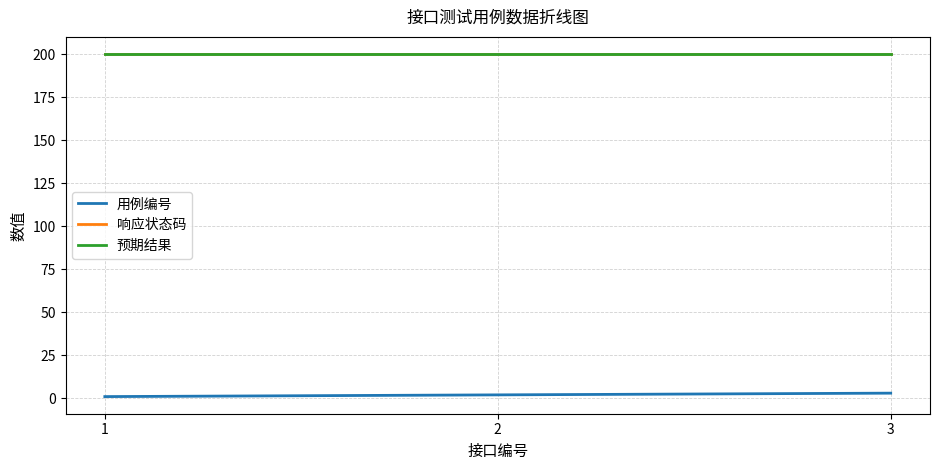

What is the average value of the 用例编号 series?

2